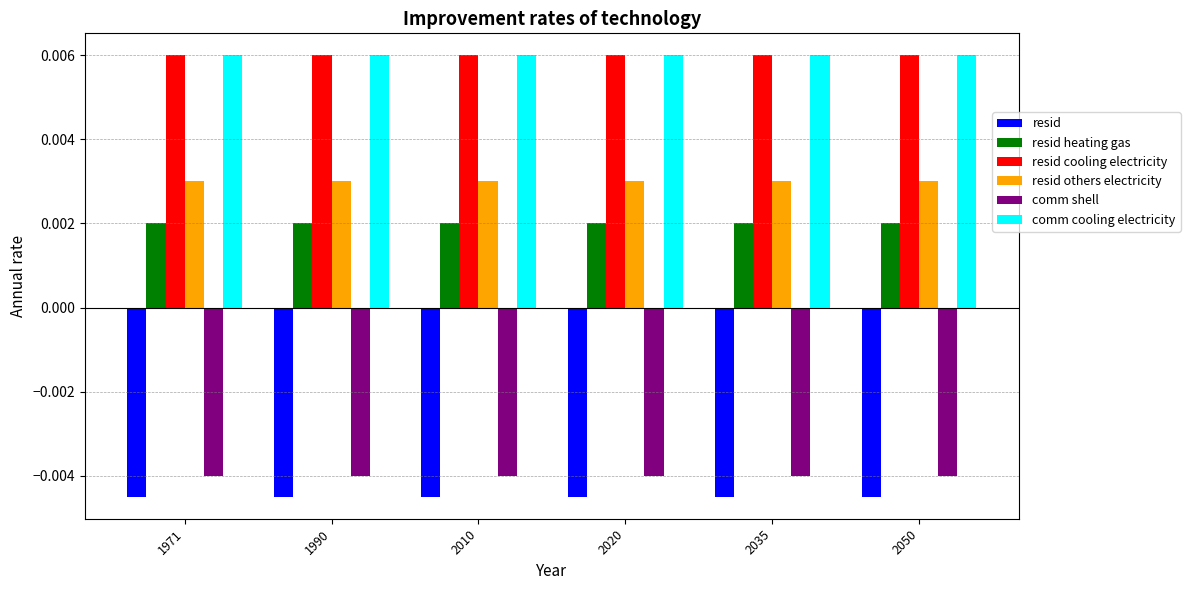

How many bars are there in total?

36